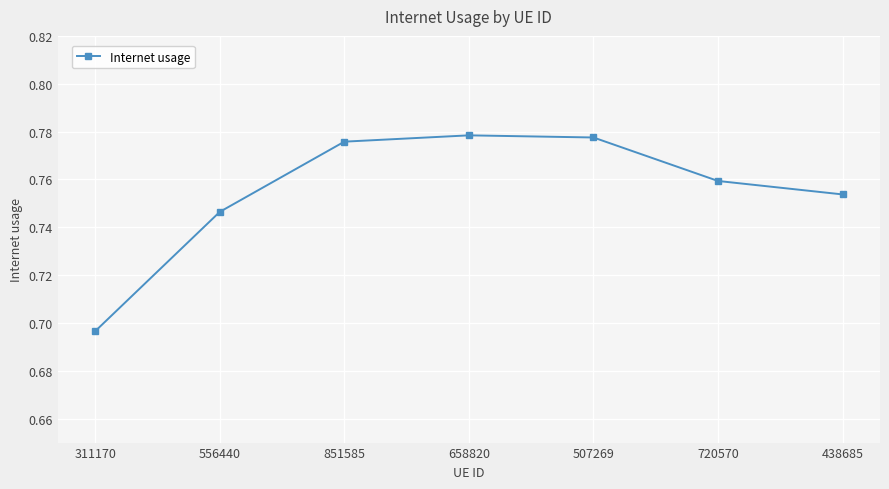

Where is the data nearest to the value 0?

311170